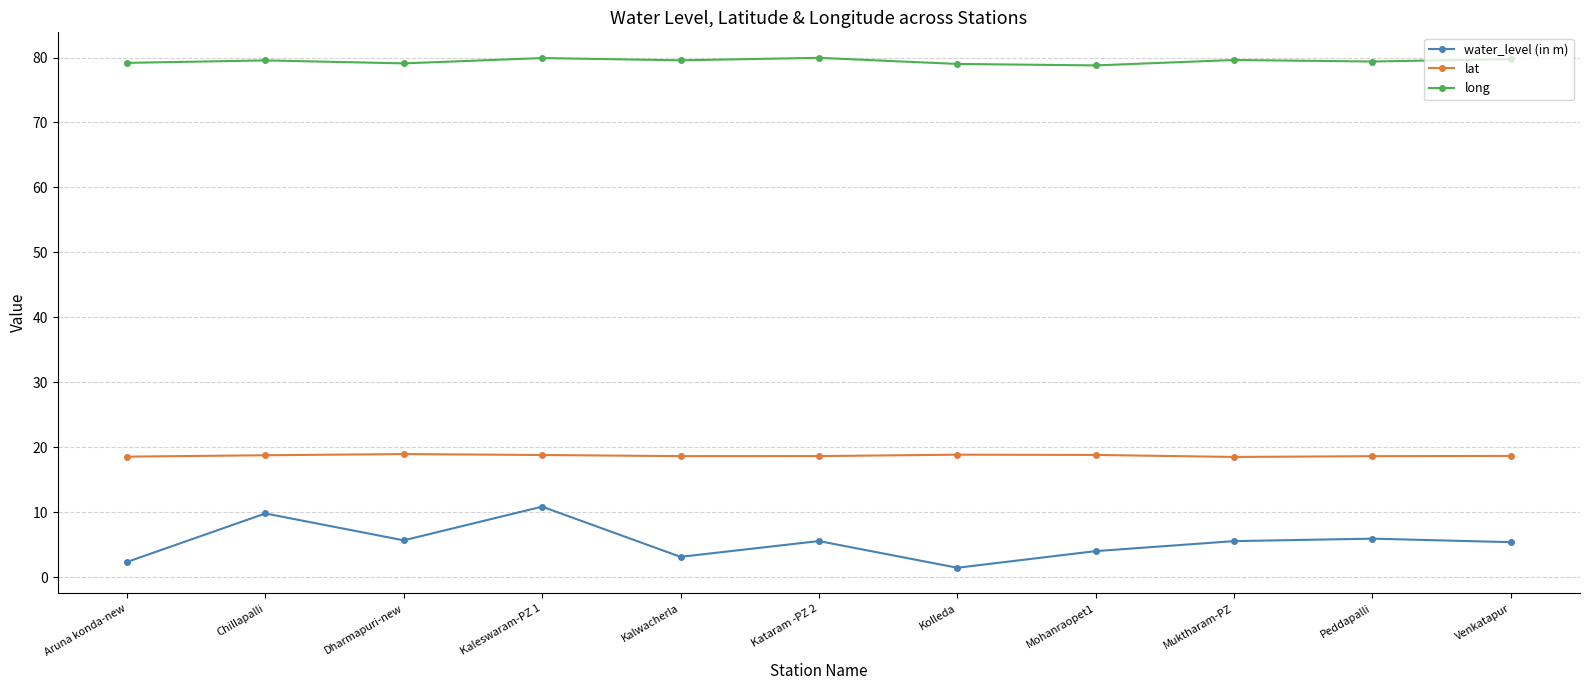

Is the value of long at Peddapalli greater than the value of lat at Aruna konda-new?

Yes